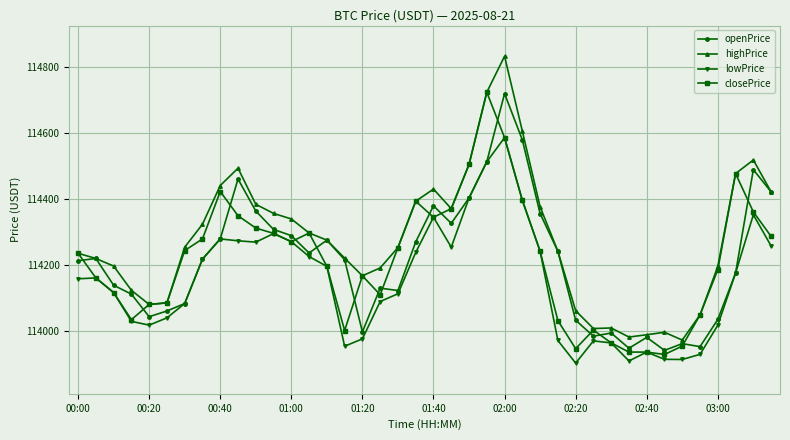

True or false: highPrice and lowPrice intersect in this chart.

False